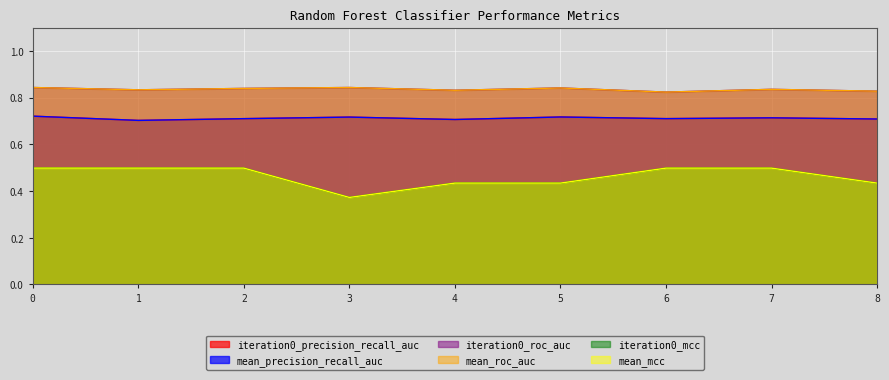

Reading left to right, transcribe all the data shown in this chart.

iteration0_precision_recall_auc: 0.7	0.7	0.7	0.7	0.7	0.7	0.7	0.7	0.7
mean_precision_recall_auc: 0.7	0.7	0.7	0.7	0.7	0.7	0.7	0.7	0.7
iteration0_roc_auc: 0.8	0.8	0.8	0.8	0.8	0.8	0.8	0.8	0.8
mean_roc_auc: 0.8	0.8	0.8	0.8	0.8	0.8	0.8	0.8	0.8
iteration0_mcc: 0.5	0.5	0.5	0.4	0.4	0.4	0.5	0.5	0.4
mean_mcc: 0.5	0.5	0.5	0.4	0.4	0.4	0.5	0.5	0.4